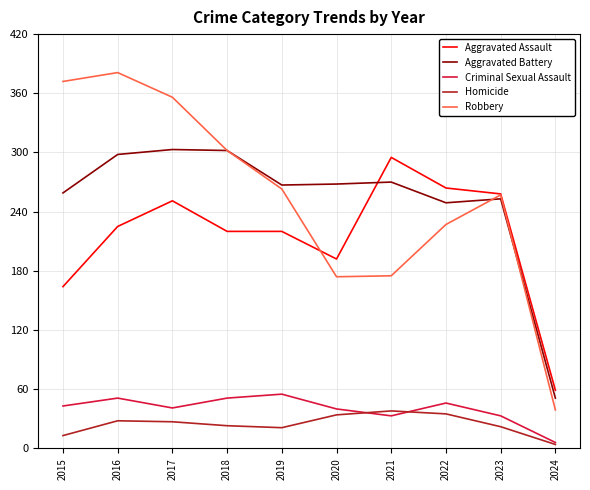

True or false: Criminal Sexual Assault and Aggravated Battery cross at least once.

False